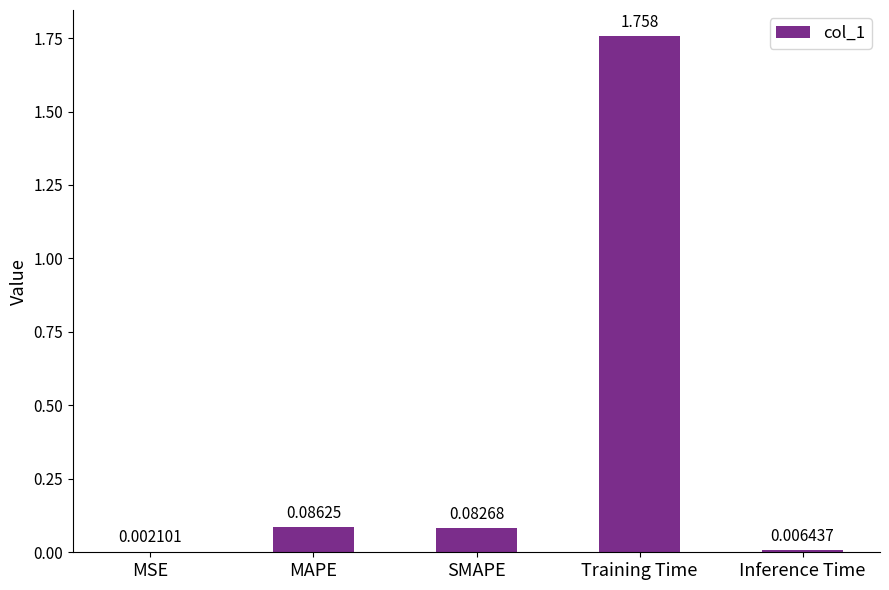

Where is the data nearest to the value 0?

MSE